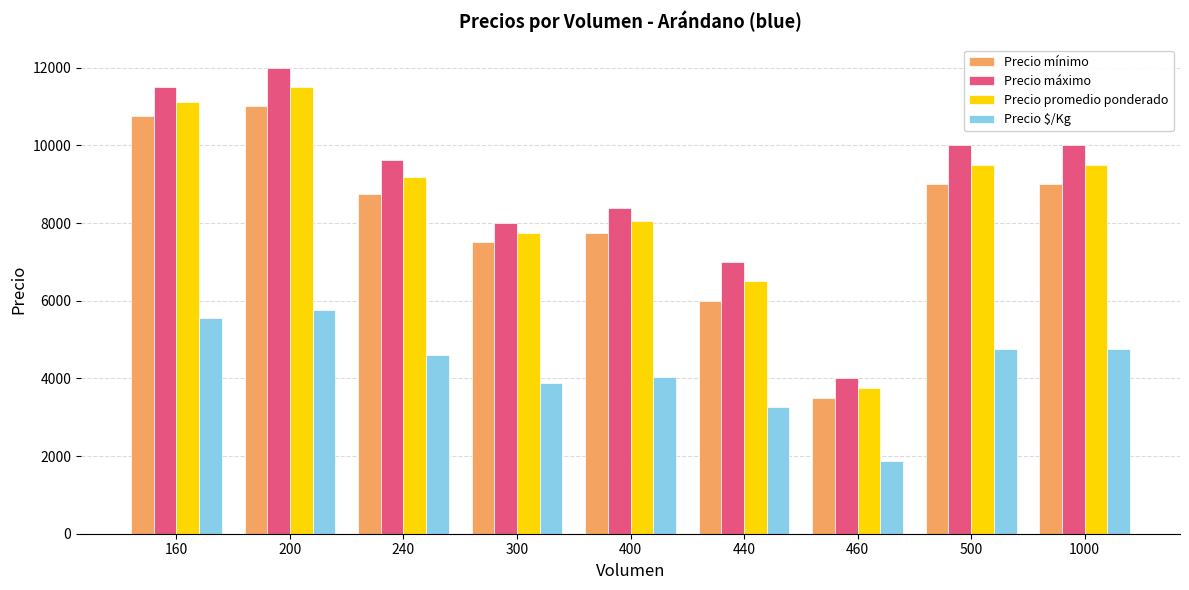

What is the sum of all Precio mínimo values?

73250